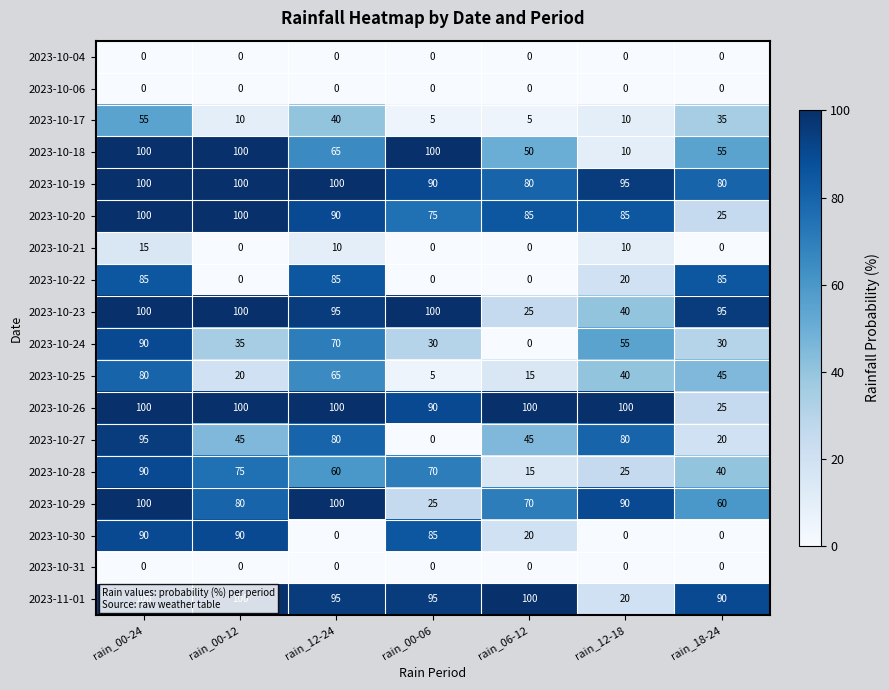

What is the difference between the maximum and minimum values in the 2023-10-22 series?

85